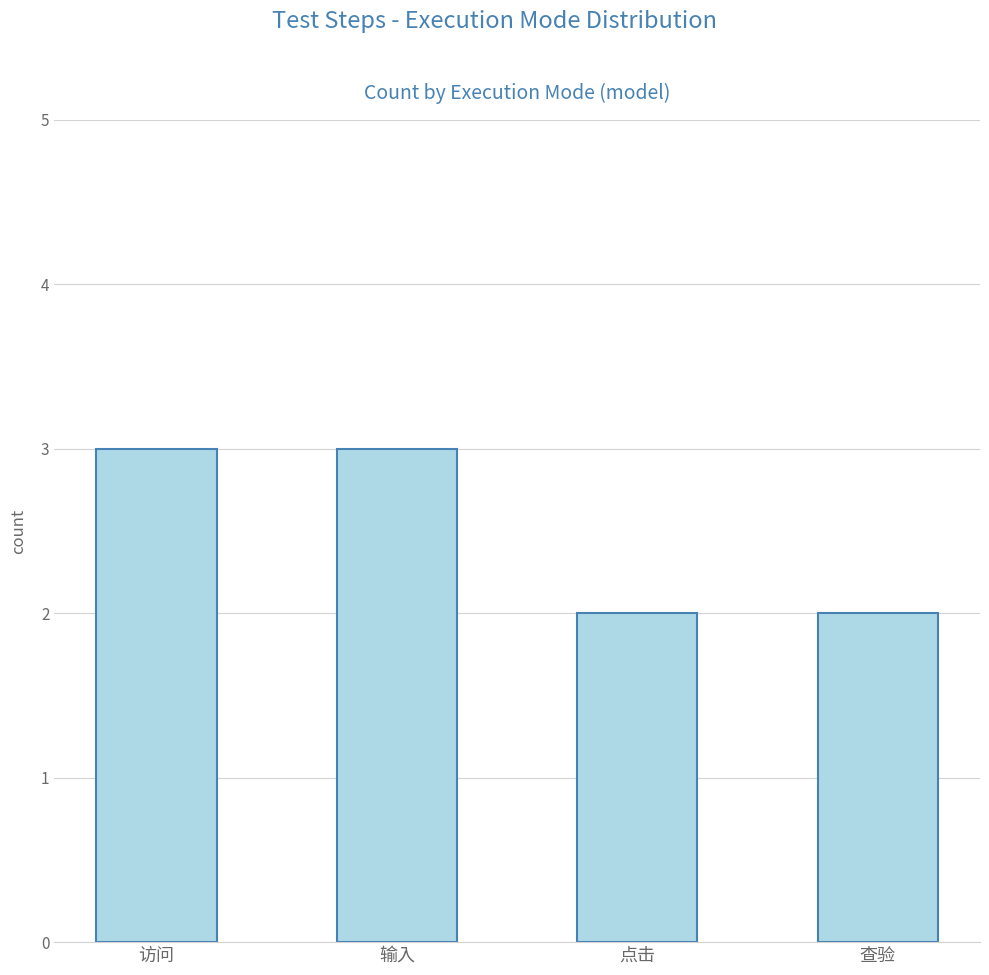

What is the difference between the second highest and second lowest values?

1